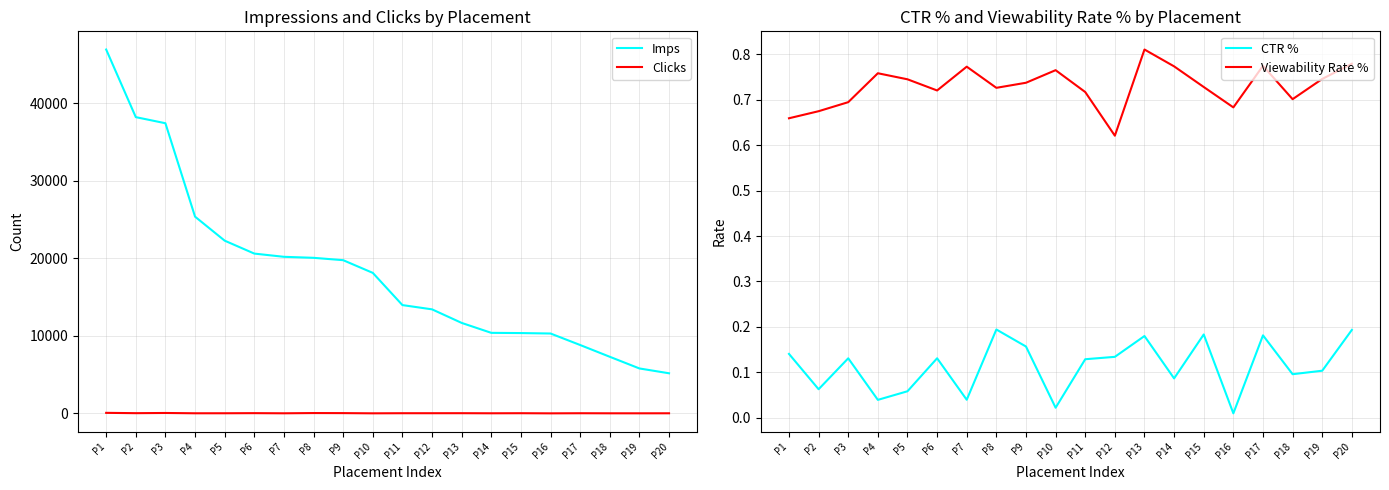

Count the number of data series in this chart.

4